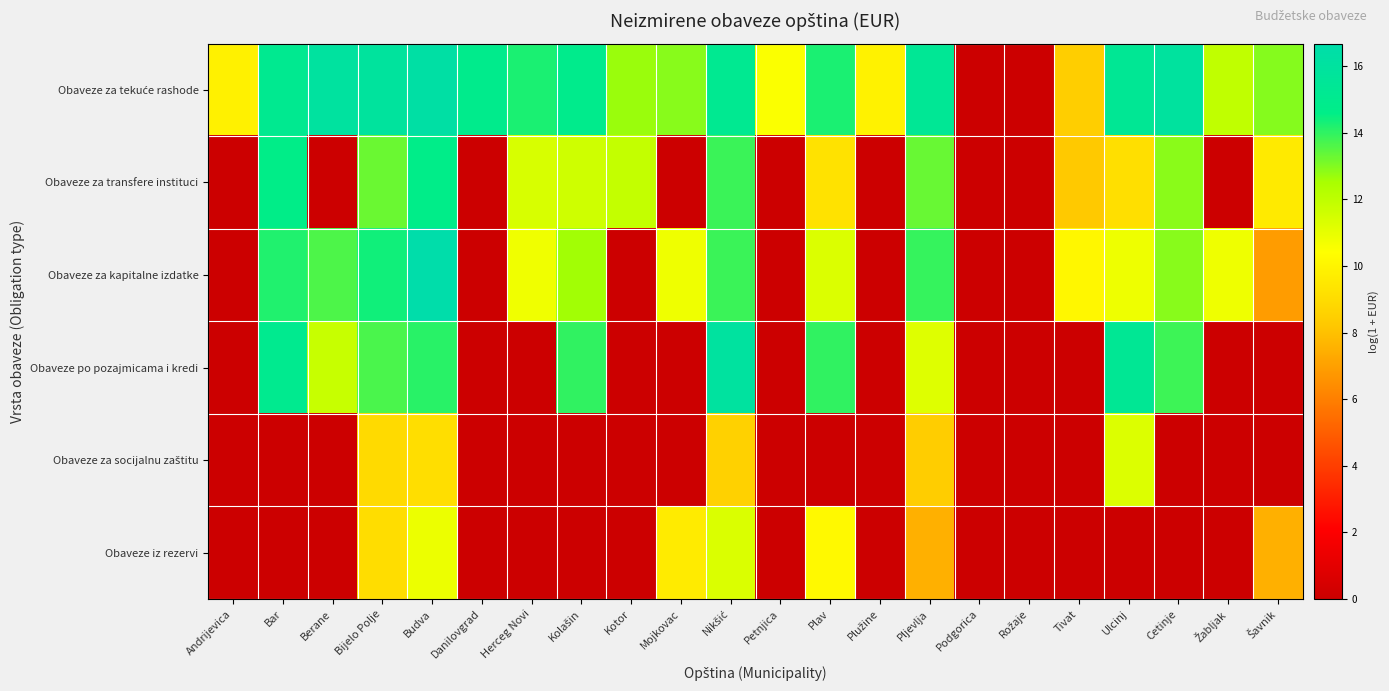

At Tivat, list the series in order from smallest to largest.

Obaveze po pozajmicama i kredi, Obaveze za socijalnu zaštitu, Obaveze iz rezervi, Obaveze za transfere instituci, Obaveze za tekuće rashode, Obaveze za kapitalne izdatke